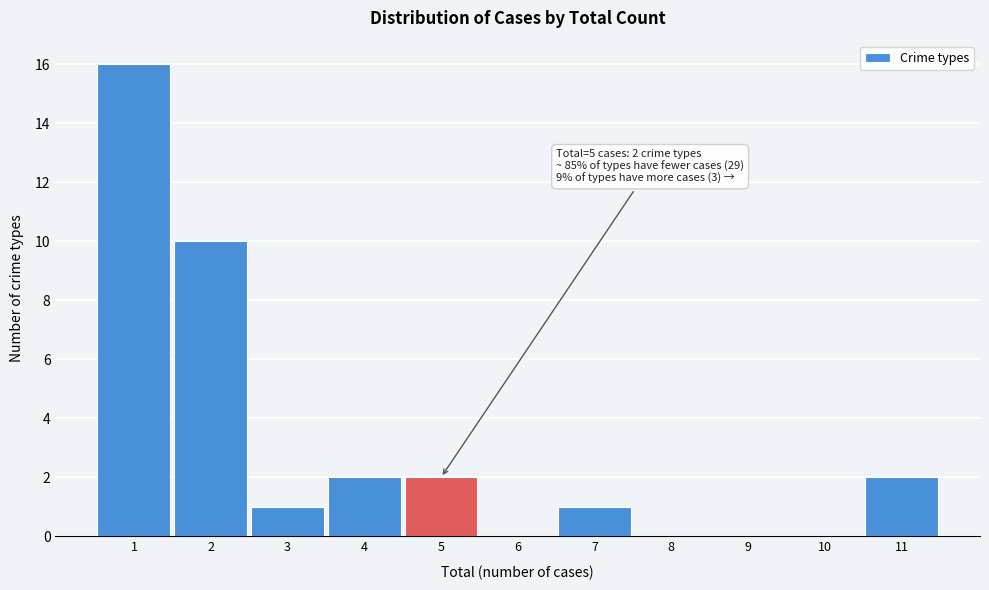

Over which range of the x-axis is the bar tallest?

0.5 to 1.5